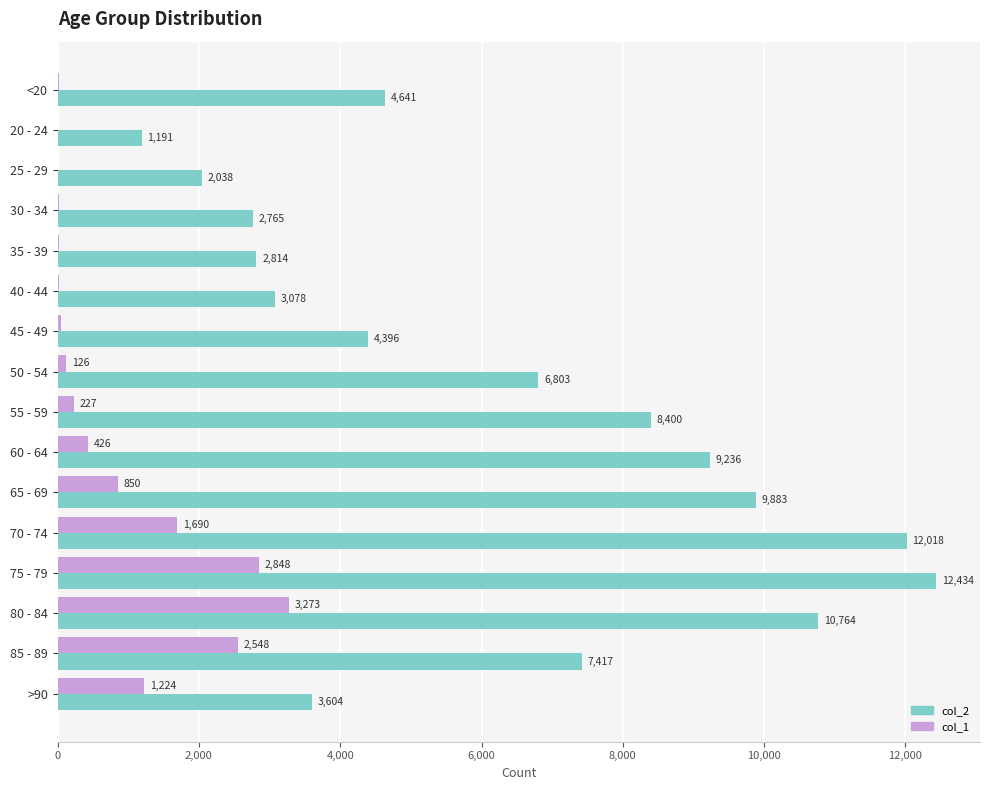

What is the approximate value of col_1 at 30 - 34, to the nearest 10?

20